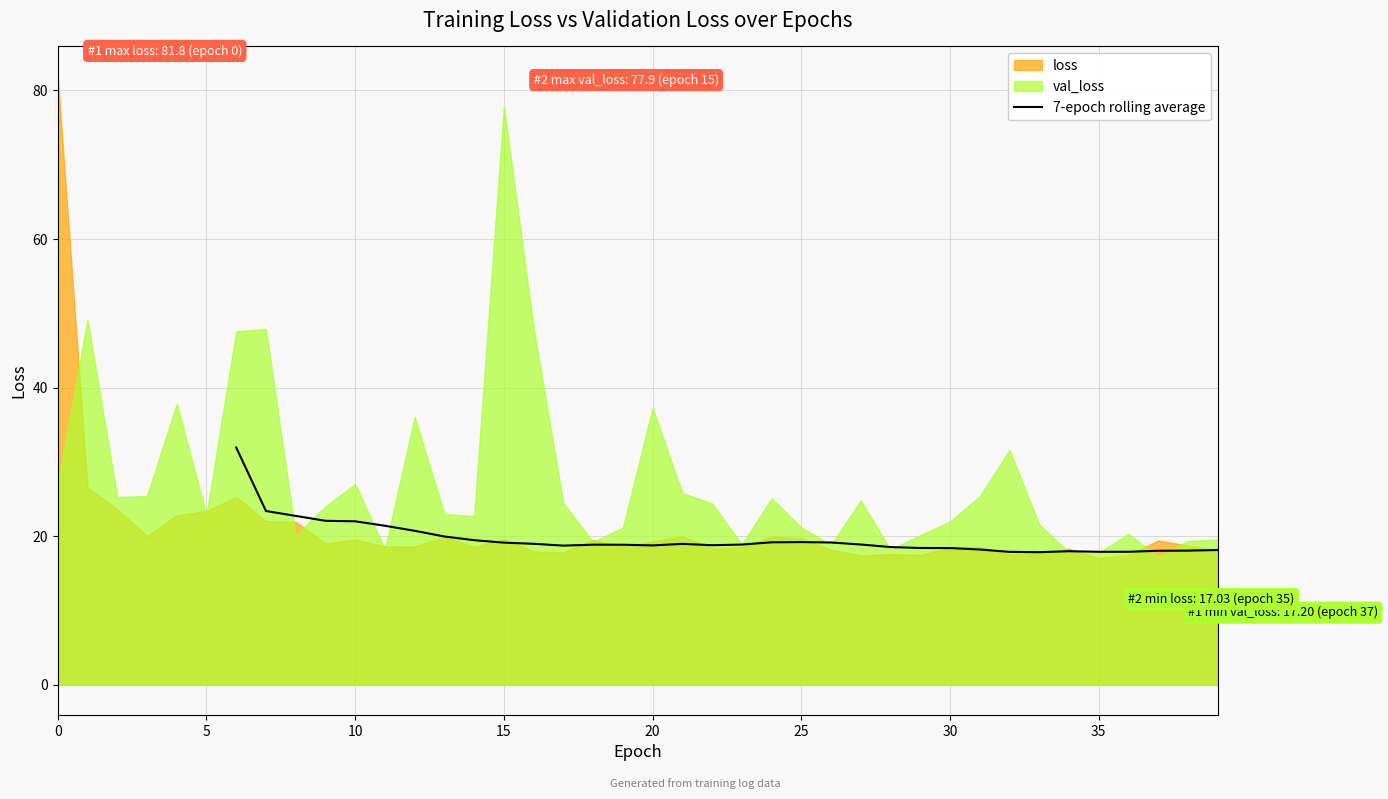

How many lines are shown in the chart?

1